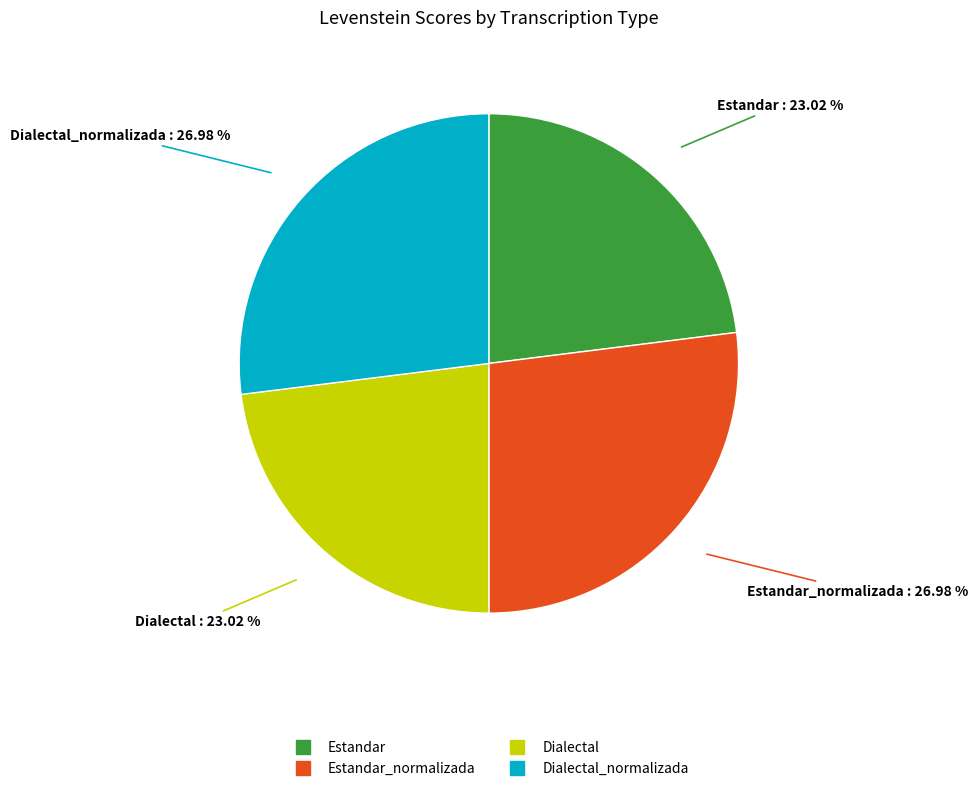

Does any single category account for the majority?

No